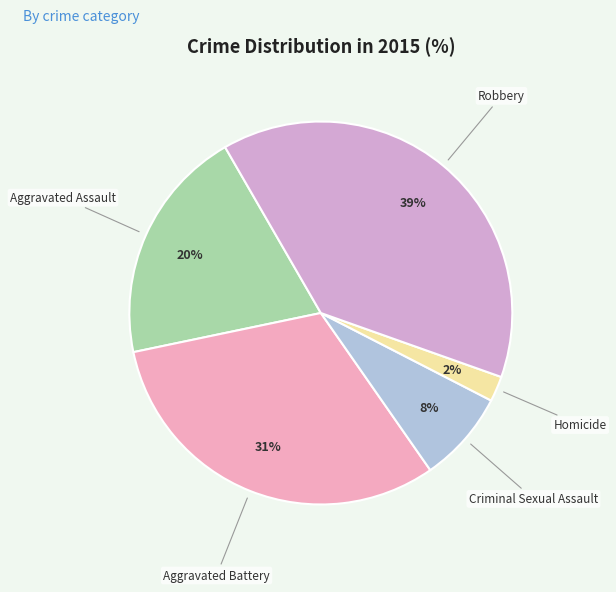

Count the number of slices in the pie.

5